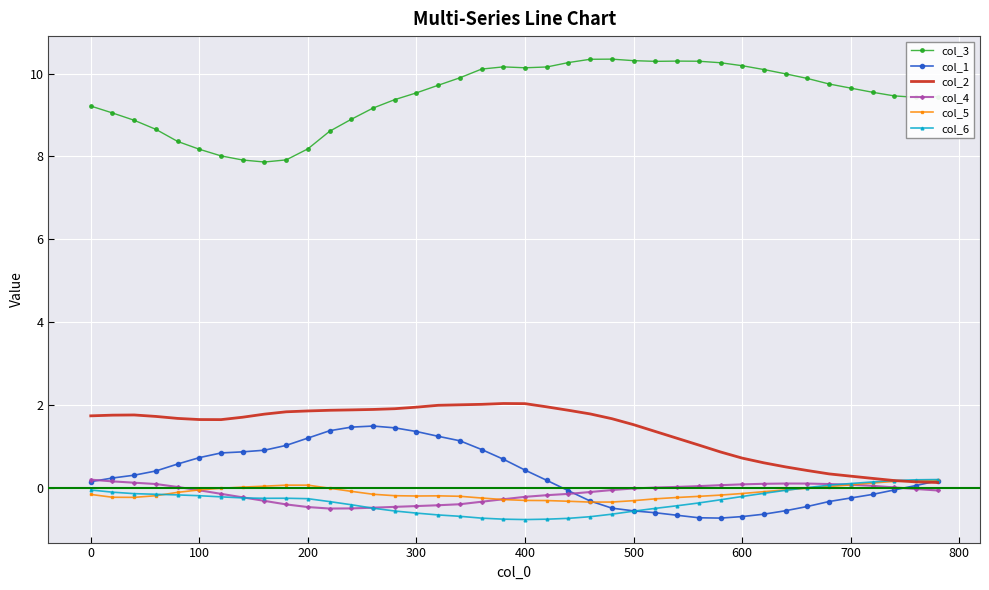

What is the minimum value shown in the chart?

-0.8